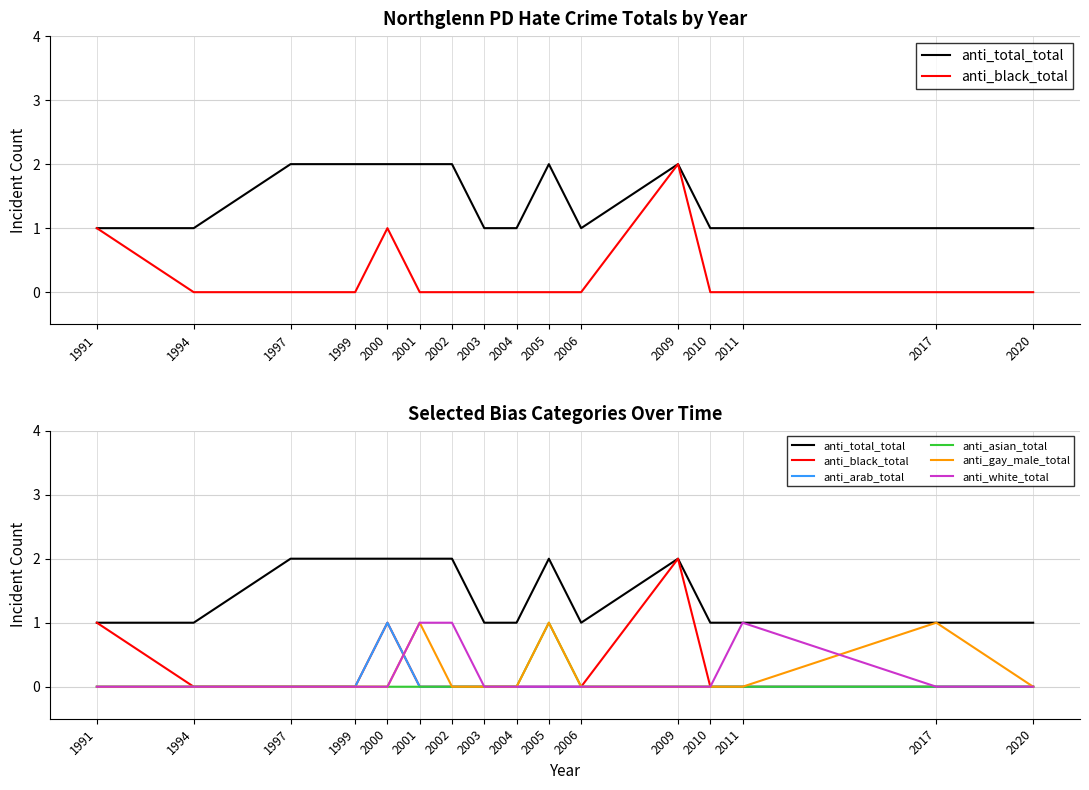

How many times do anti_gay_male_total and anti_black_total cross each other?

1